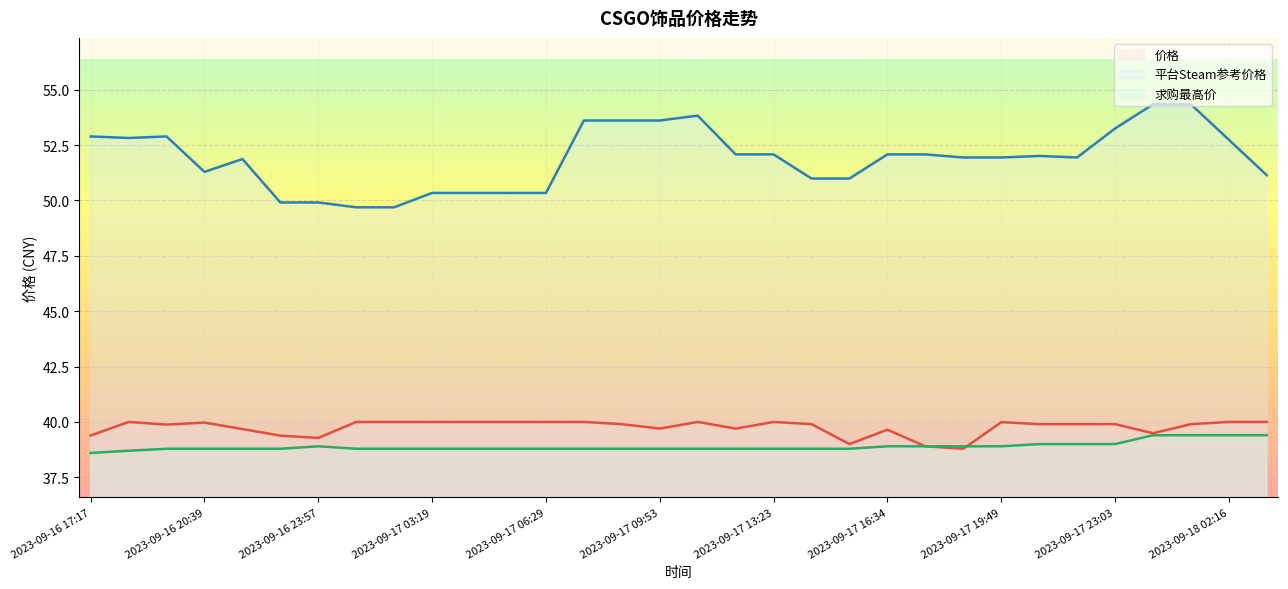

At which label does 求购最高价 reach its minimum?

2023-09-16 17:17